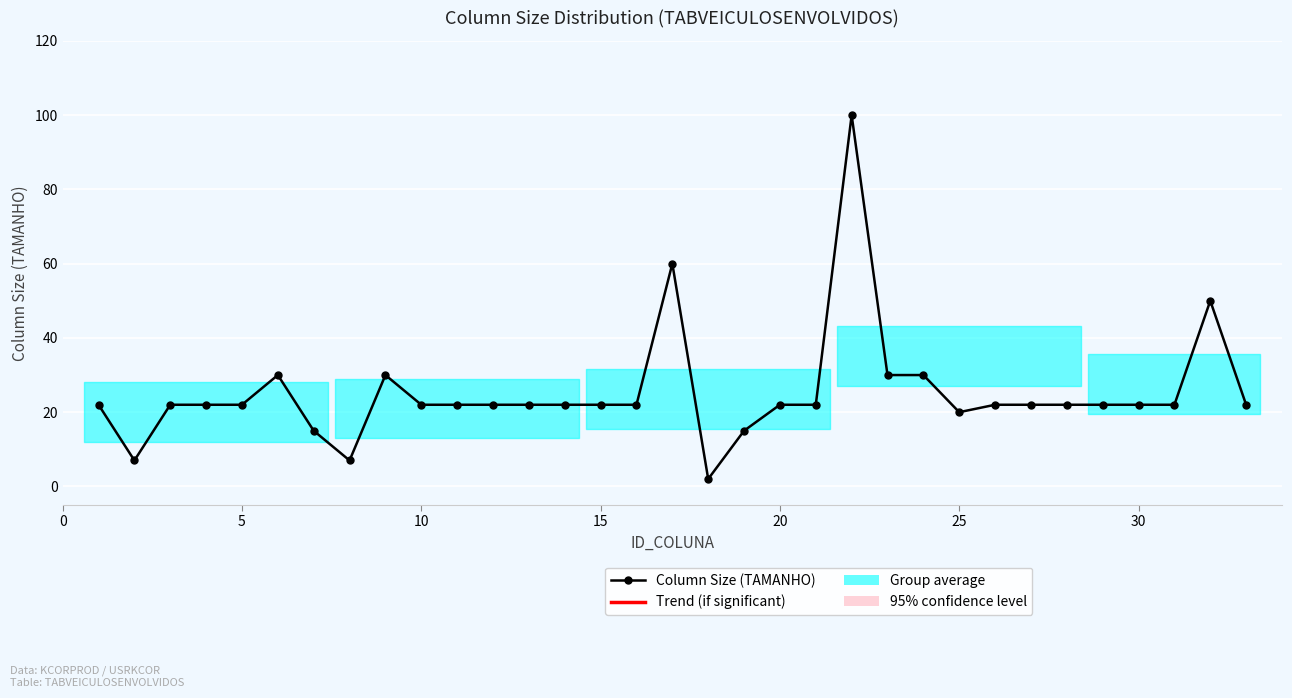

What is the sum of all values?

836